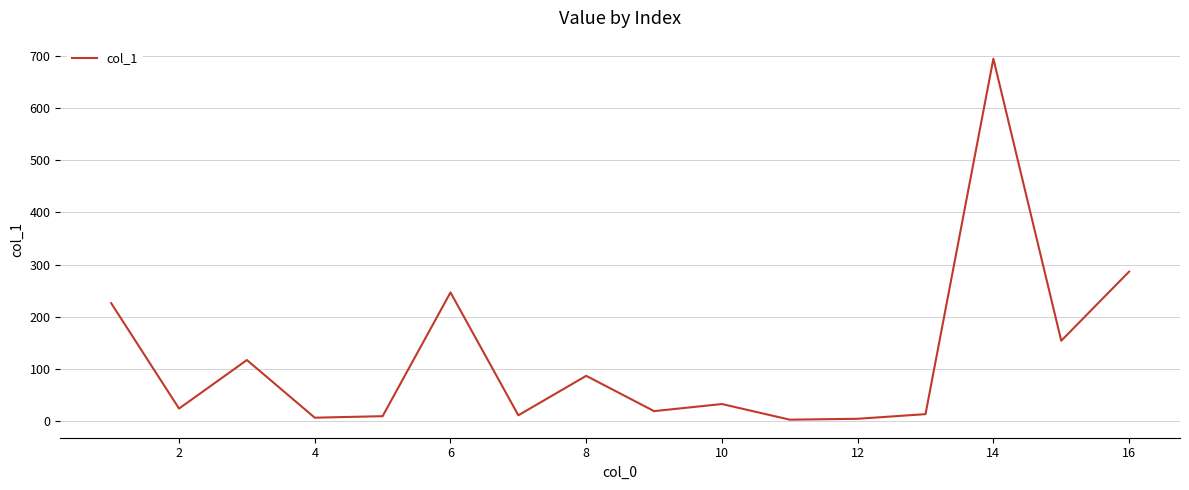

What is the greatest value displayed?

694.8